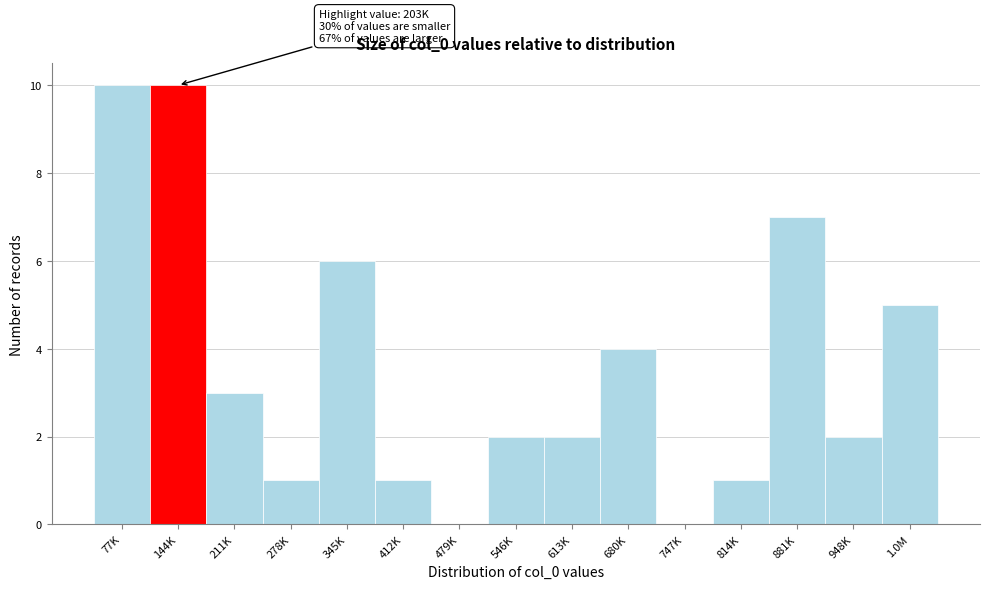

Reading left to right, extract all data points from this chart.

77K=10	144K=10	211K=3	278K=1	345K=6	412K=1	479K=0	546K=2	613K=2	680K=4	747K=0	814K=1	881K=7	948K=2	1.0M=5